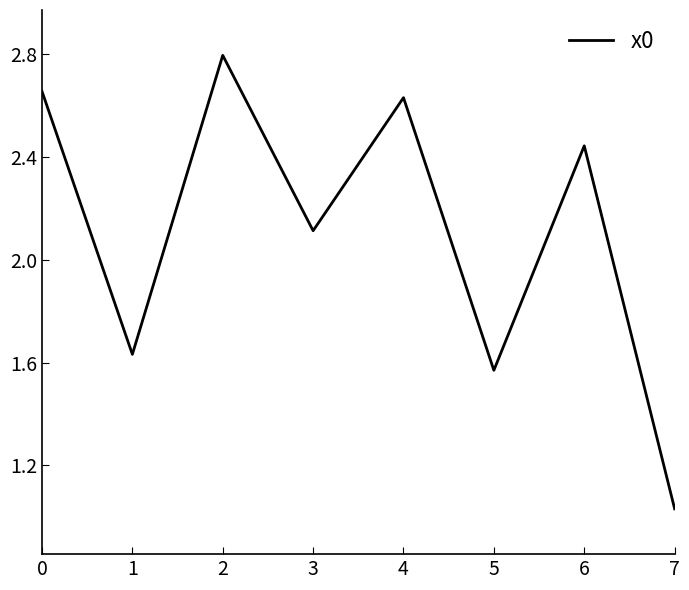

What is the difference between the maximum and minimum values?

1.8